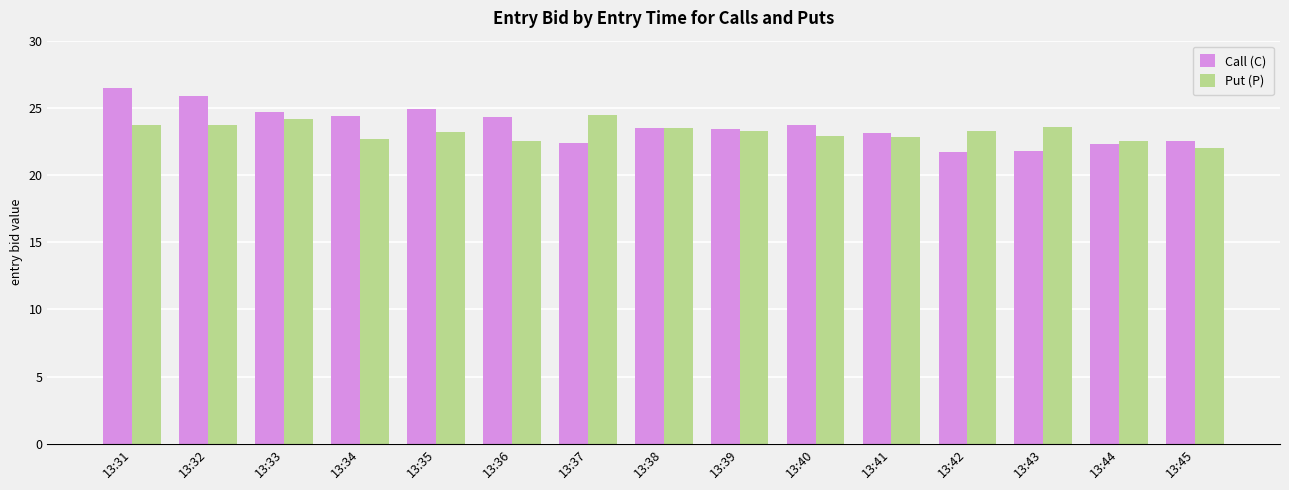

What is the difference between the second highest and second lowest values in the Call (C) series?

4.1